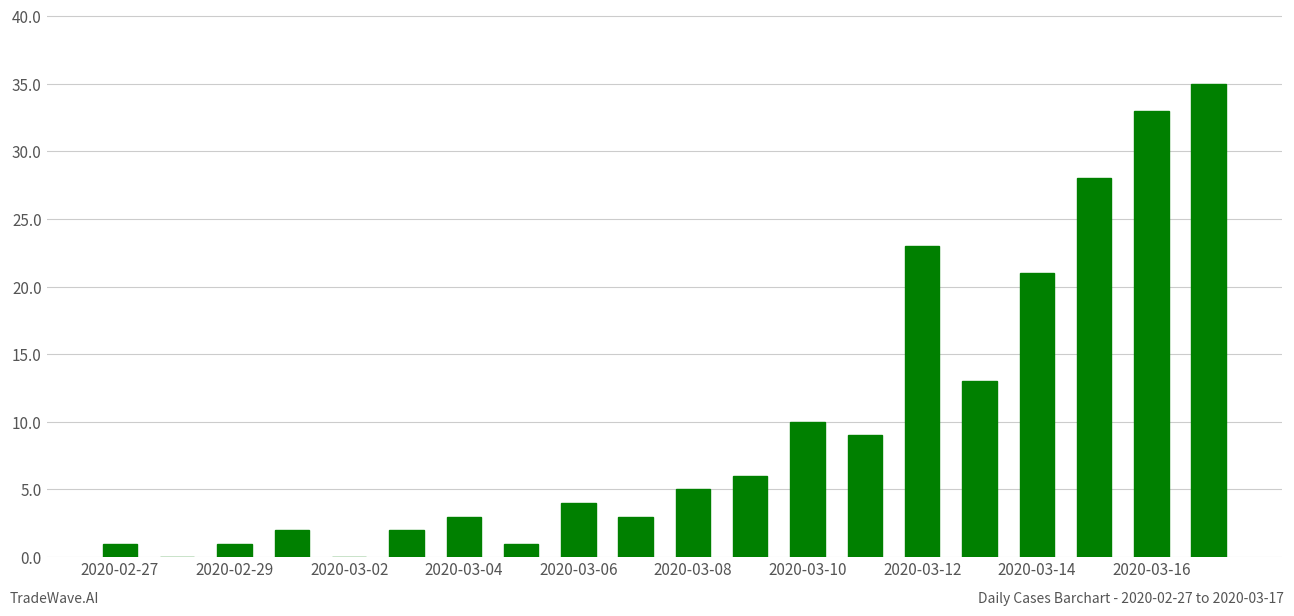

What is the maximum value shown in the chart?

35